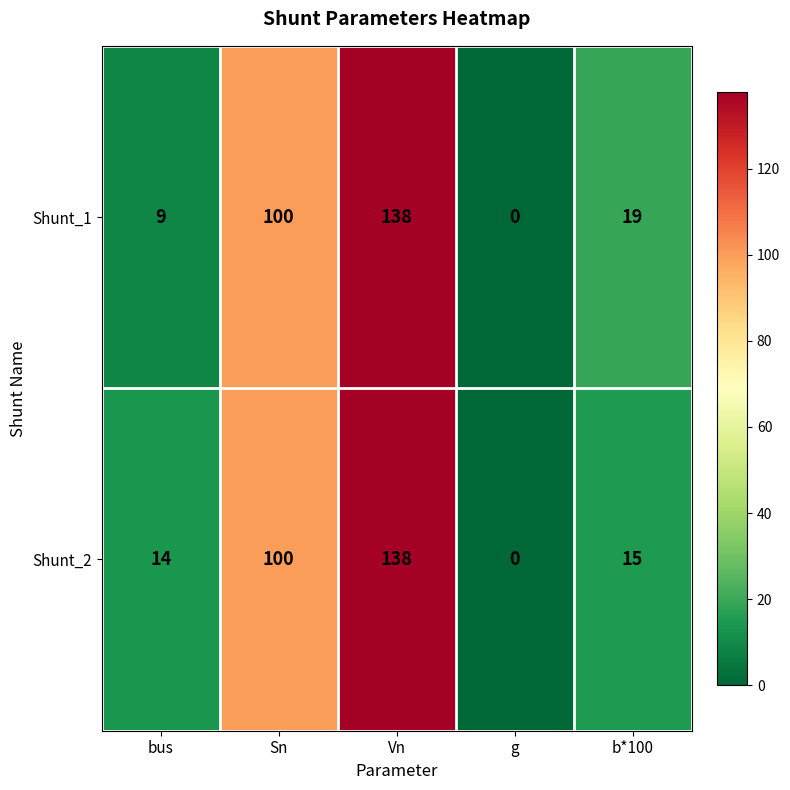

What is the difference between the second highest and minimum values in the Shunt_2 series?

100